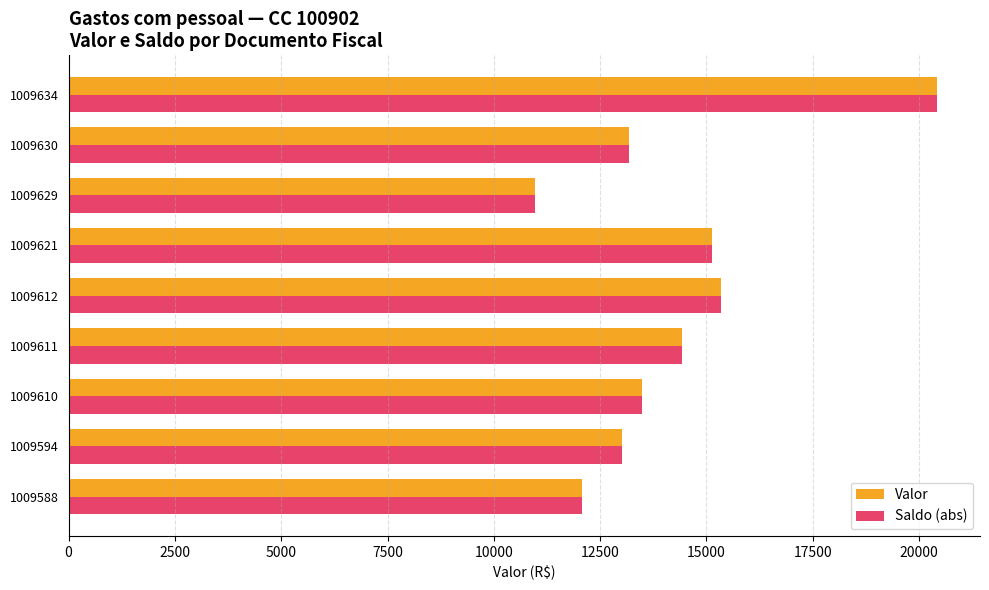

At which label does Valor reach its minimum?

1009629